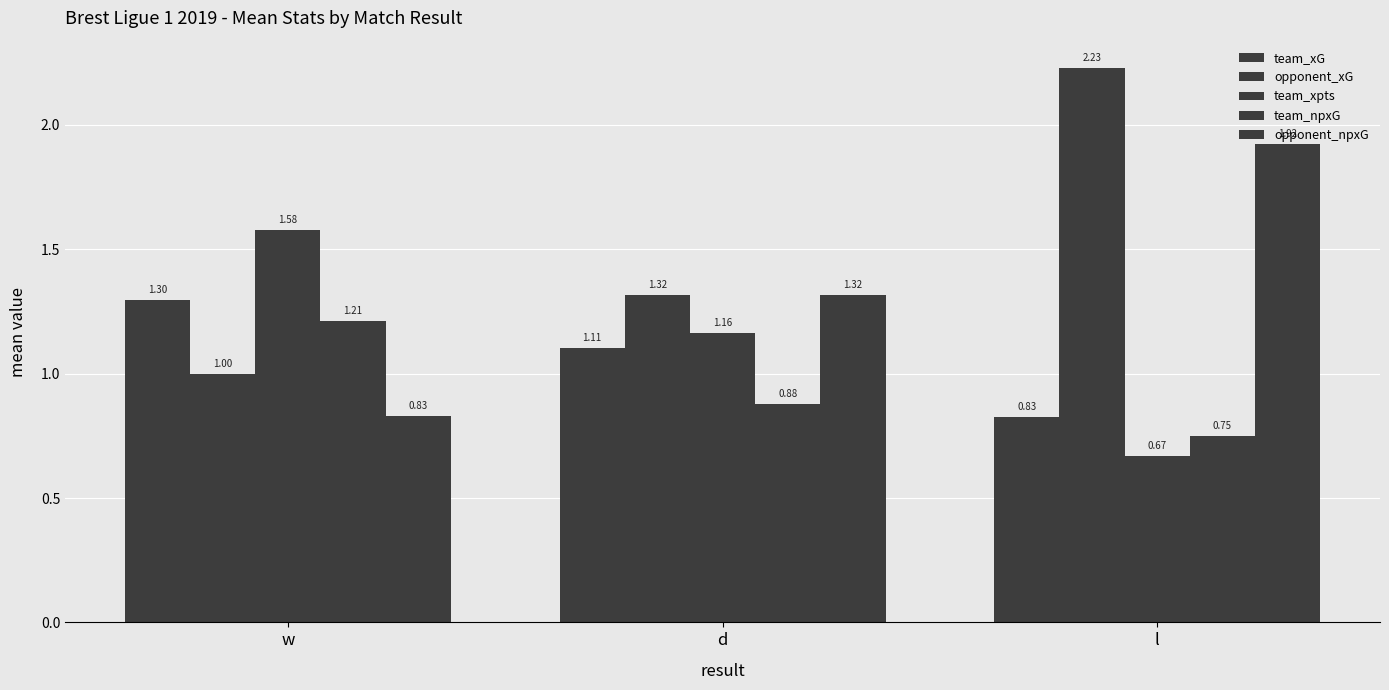

Which category has the highest value across all series?

l